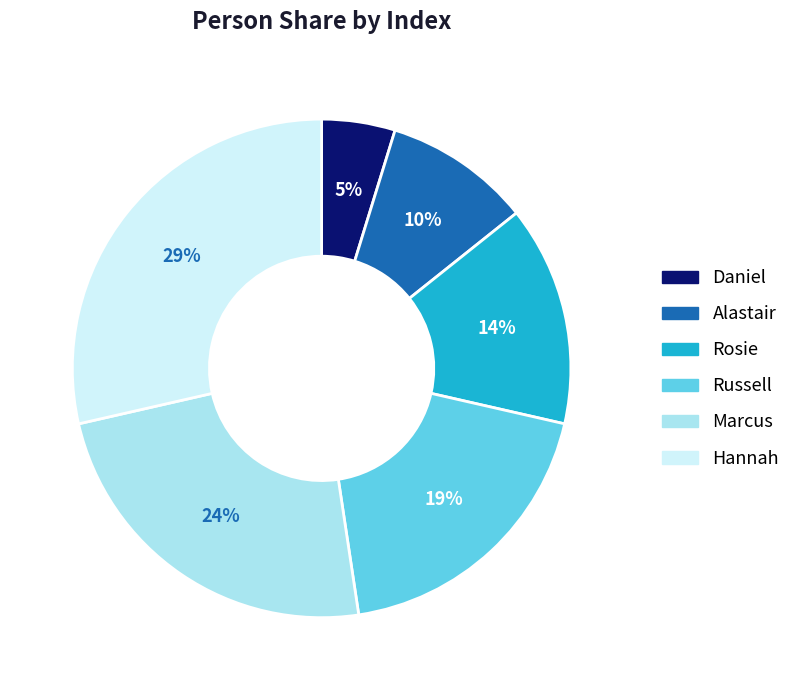

The Hannah slice represents 29% of the pie. True or false?

True